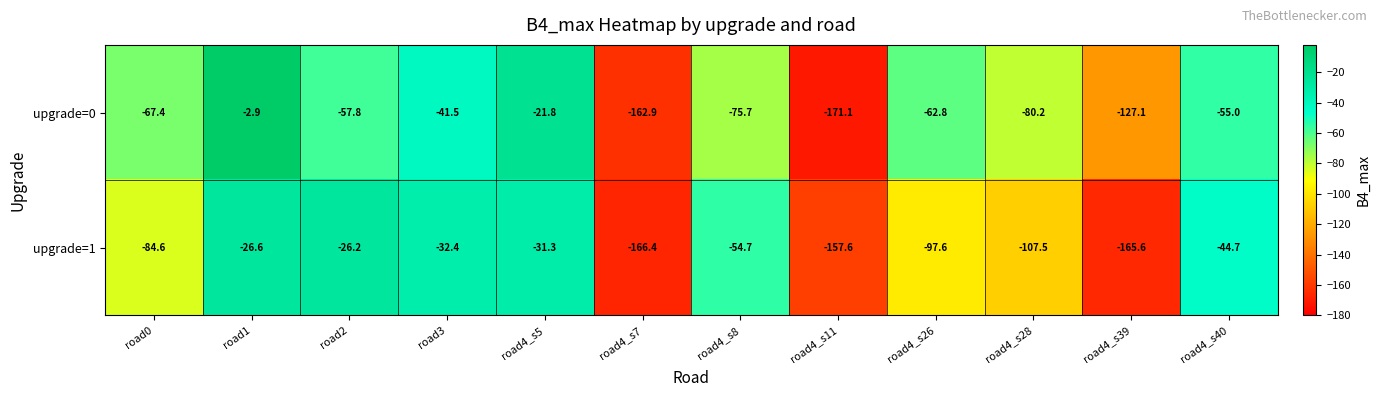

Reading left to right, transcribe all the data shown in this chart.

upgrade=0: road0=-67.4	road1=-2.9	road2=-57.8	road3=-41.5	road4_s5=-21.8	road4_s7=-162.9	road4_s8=-75.7	road4_s11=-171.1	road4_s26=-62.8	road4_s28=-80.2	road4_s39=-127.1	road4_s40=-55.0
upgrade=1: road0=-84.6	road1=-26.6	road2=-26.2	road3=-32.4	road4_s5=-31.3	road4_s7=-166.4	road4_s8=-54.7	road4_s11=-157.6	road4_s26=-97.6	road4_s28=-107.5	road4_s39=-165.6	road4_s40=-44.7